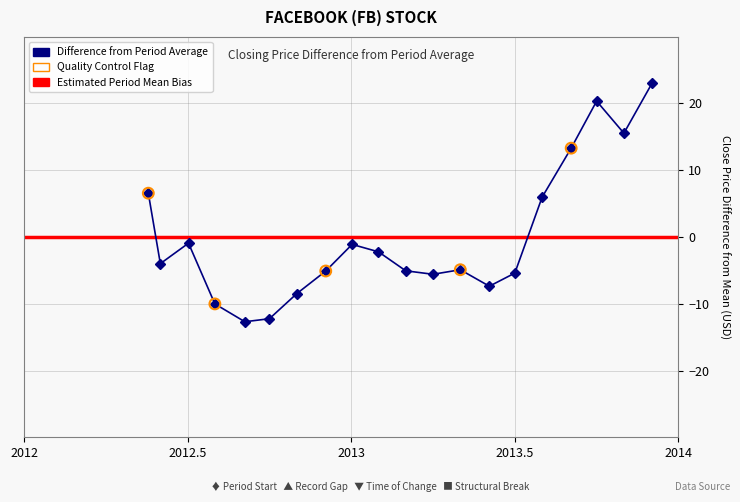

Which has a higher value, 2013/2/1 or 2013/5/1?

2013/2/1